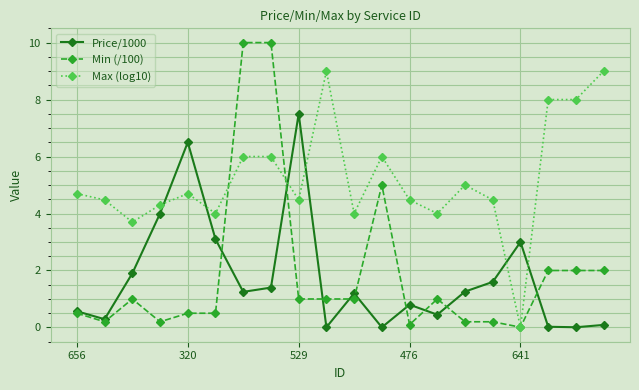

Which series has the largest total across all categories?

Max (log10)